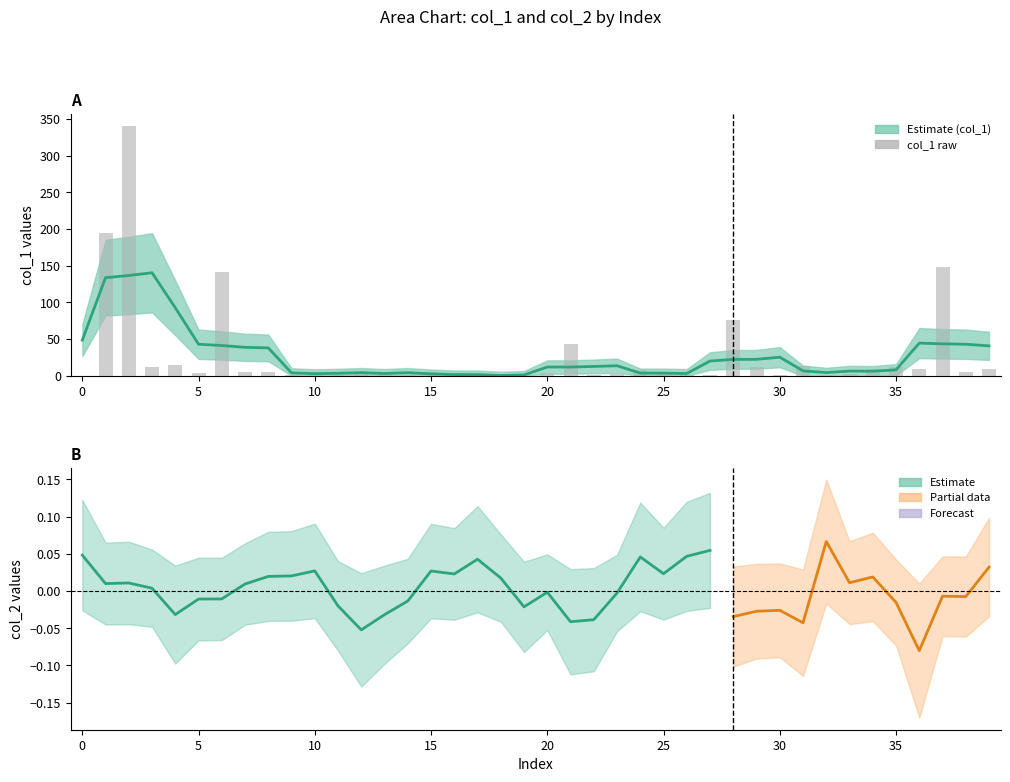

What is the sum of the col_1 values at 4 and 26?

15.7